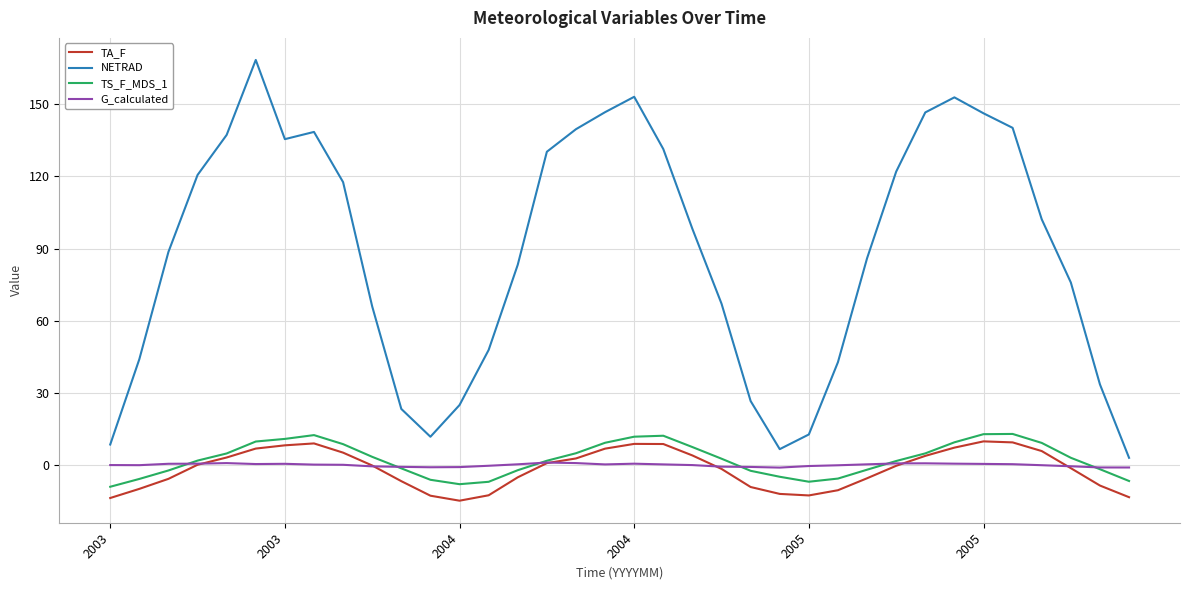

In NETRAD, how many points are lower than both neighbors (excluding endpoints)?

3